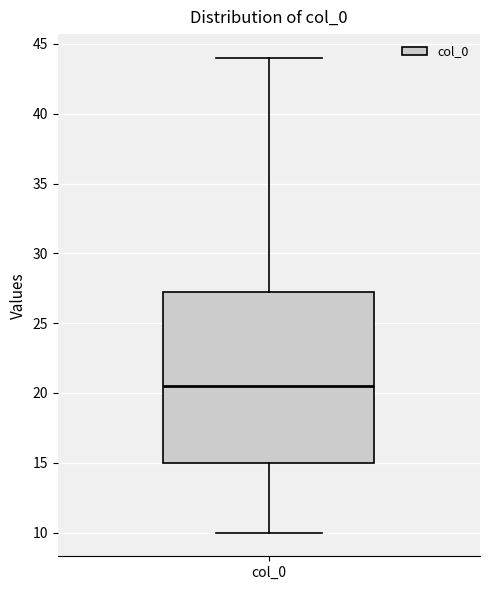

Read this box plot against the y-axis: the position of the median line, the range covered by the box, and the ends of both whiskers. The values are not printed on the chart, so give them approximately, as read against the axis.

median 20.5, box 15.0 to 27.5, whiskers 10.0 to 44.0